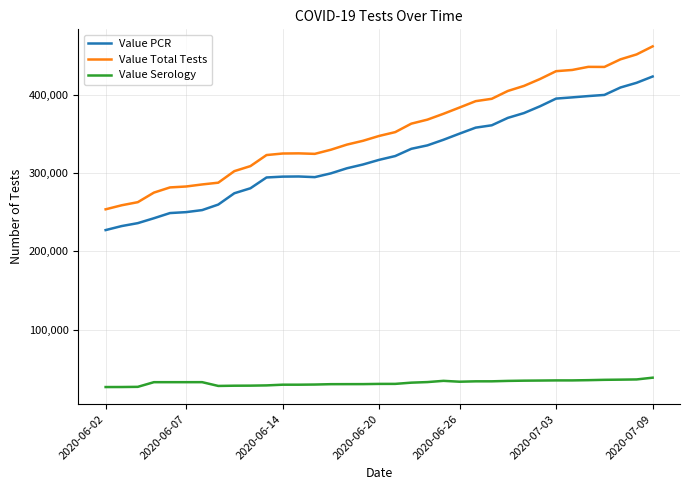

What is the lowest value of the Value Total Tests series?

253585